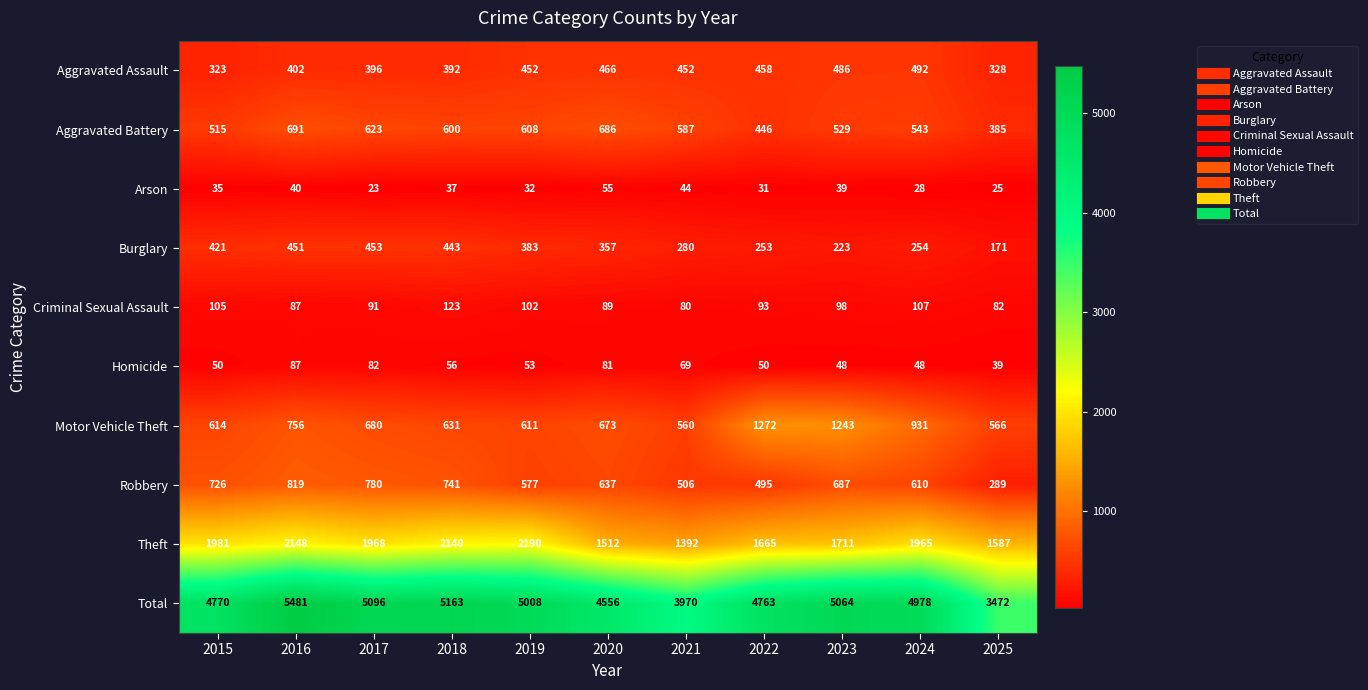

Count the number of categories in the chart.

11